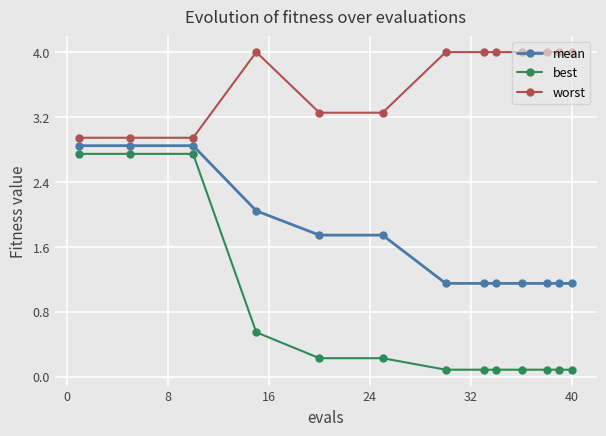

What is the value of the worst point at the 10th from the left?

4.0